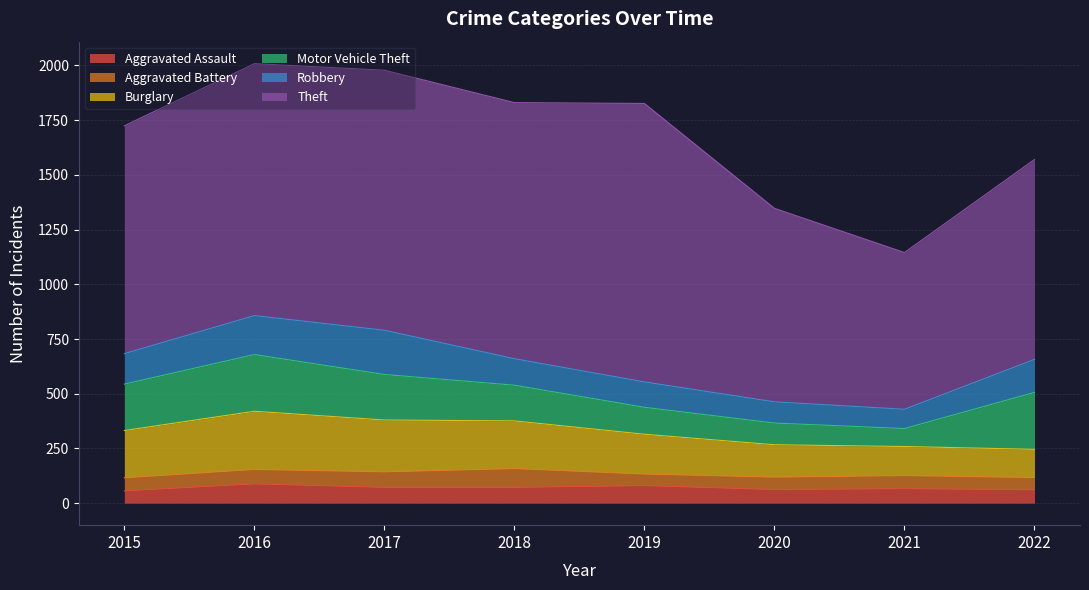

Where is the first local maximum for Aggravated Assault?

2016